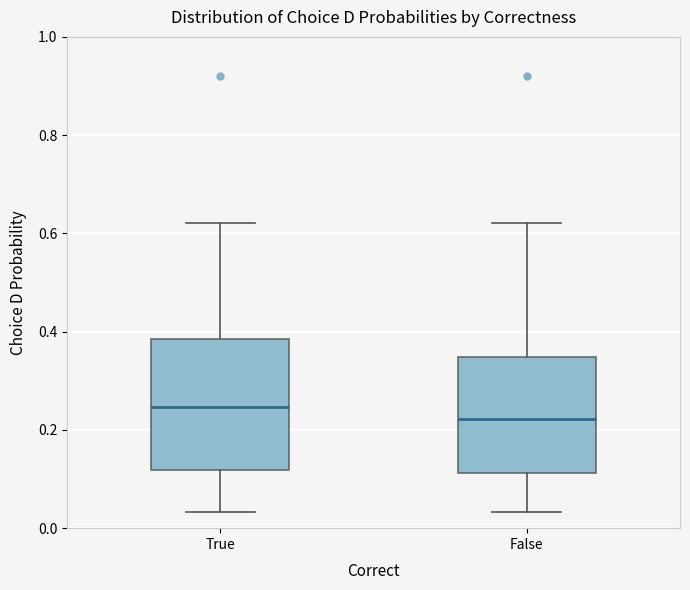

Comparing the boxes themselves (not the whiskers), which one is the tallest?

True